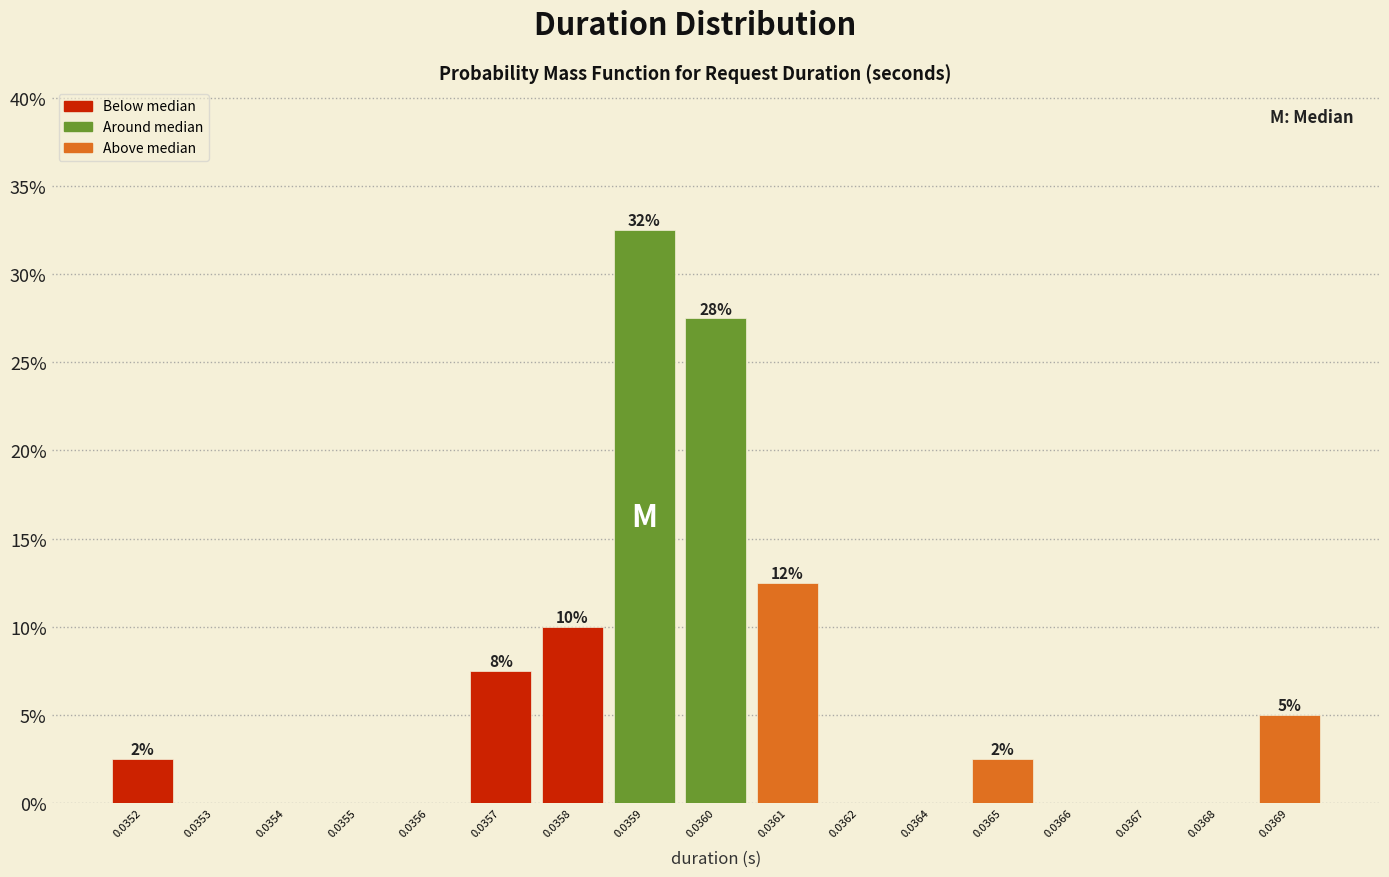

Reading right to left, transcribe all the data shown in this chart.

0.0369=5.0	0.0368=0.0	0.0367=0.0	0.0366=0.0	0.0365=2.5	0.0364=0.0	0.0362=0.0	0.0361=12.5	0.0360=27.5	0.0359=32.5	0.0358=10.0	0.0357=7.5	0.0356=0.0	0.0355=0.0	0.0354=0.0	0.0353=0.0	0.0352=2.5